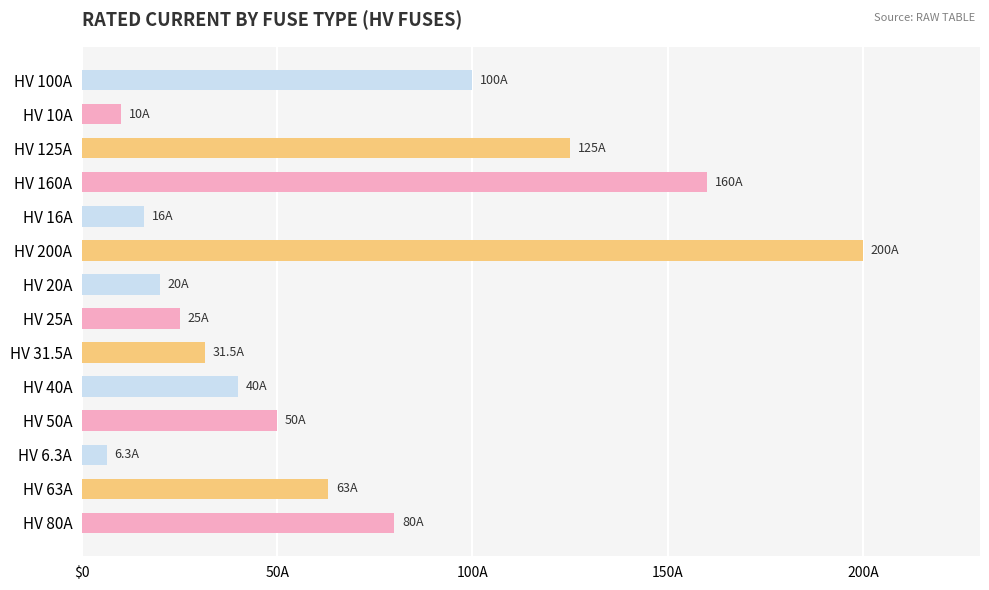

Does the chart contain any negative values?

No